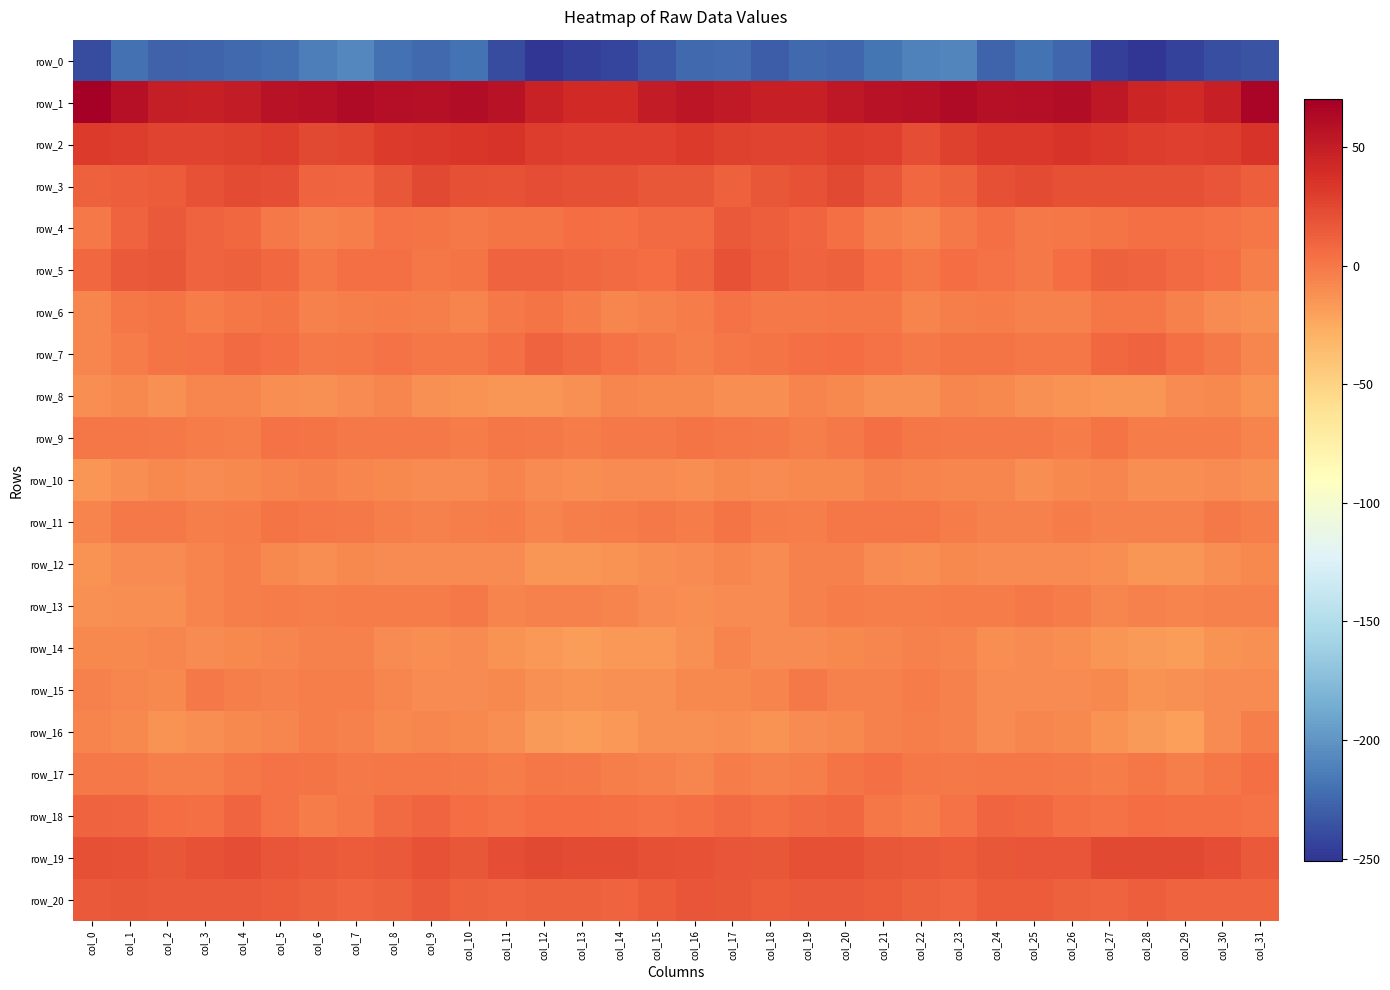

What is the approximate value of row_0 at col_15?

-232.4